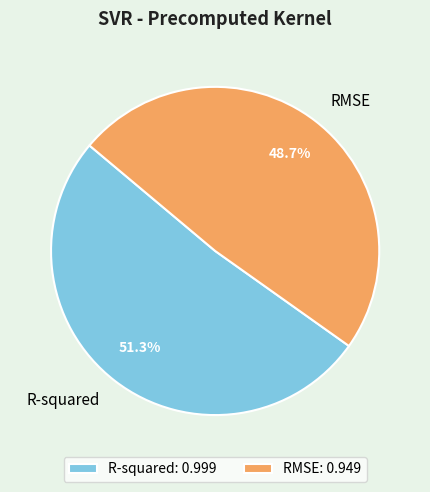

Does RMSE represent more than half of the total?

No